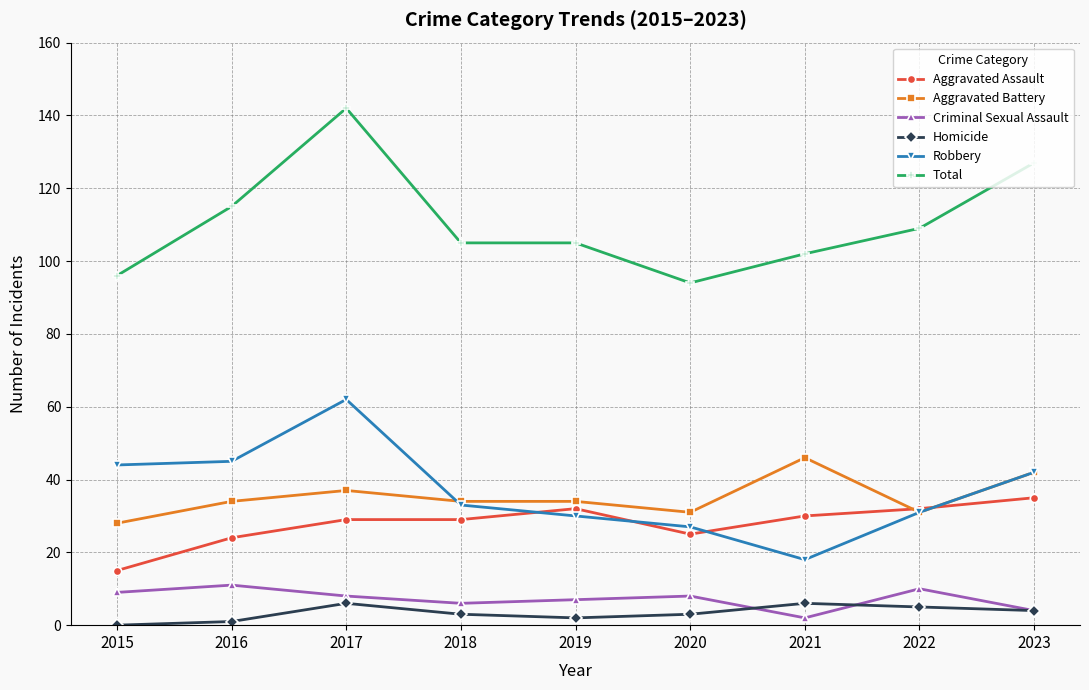

What is the value of the Criminal Sexual Assault point at the 7th from the left?

2